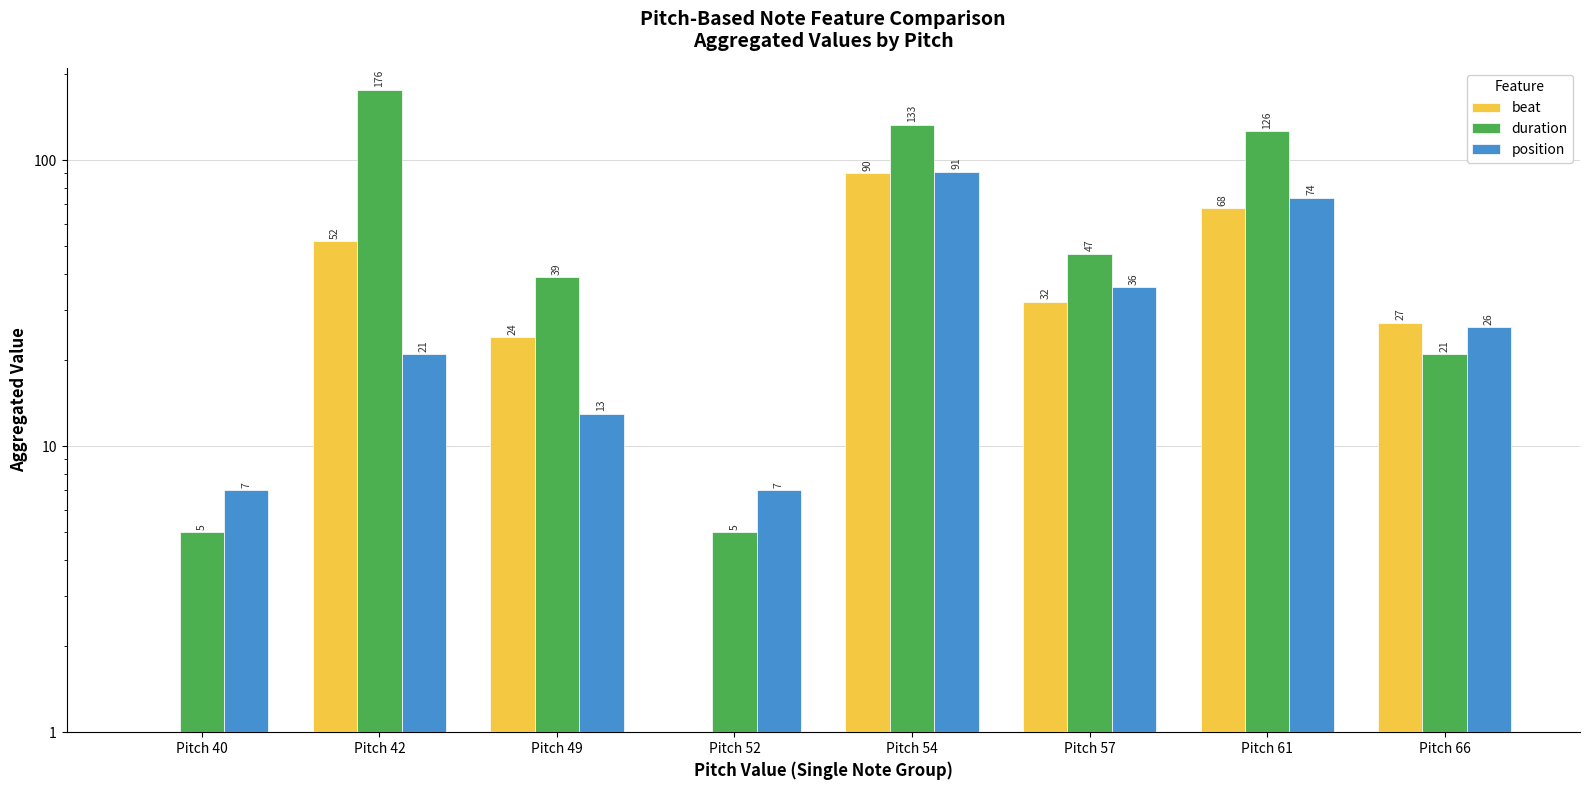

What is the difference between the maximum and second lowest values in the position series?

84